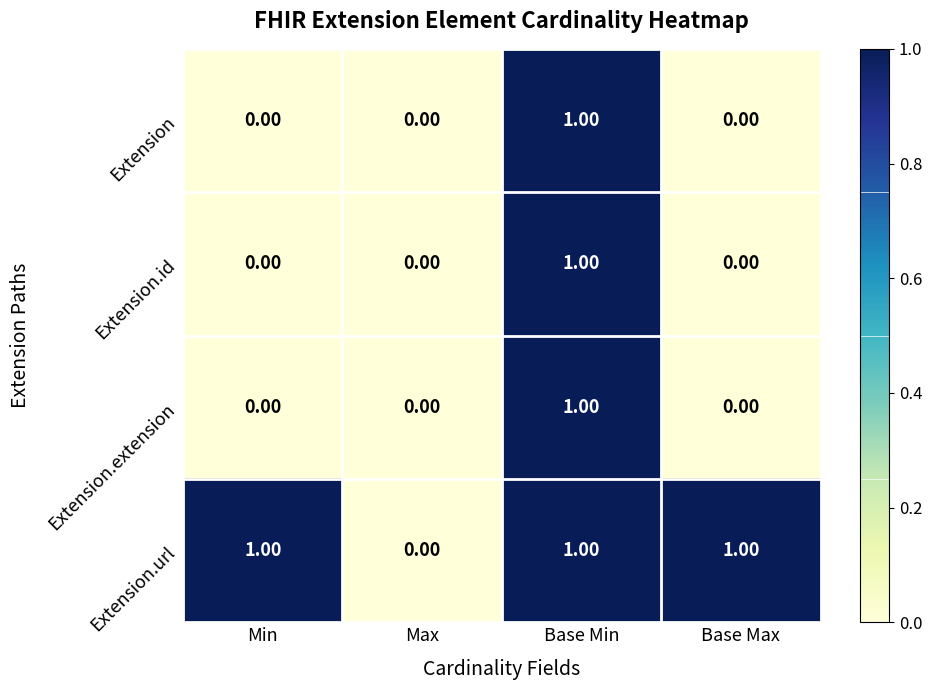

Count the number of data series in this chart.

4